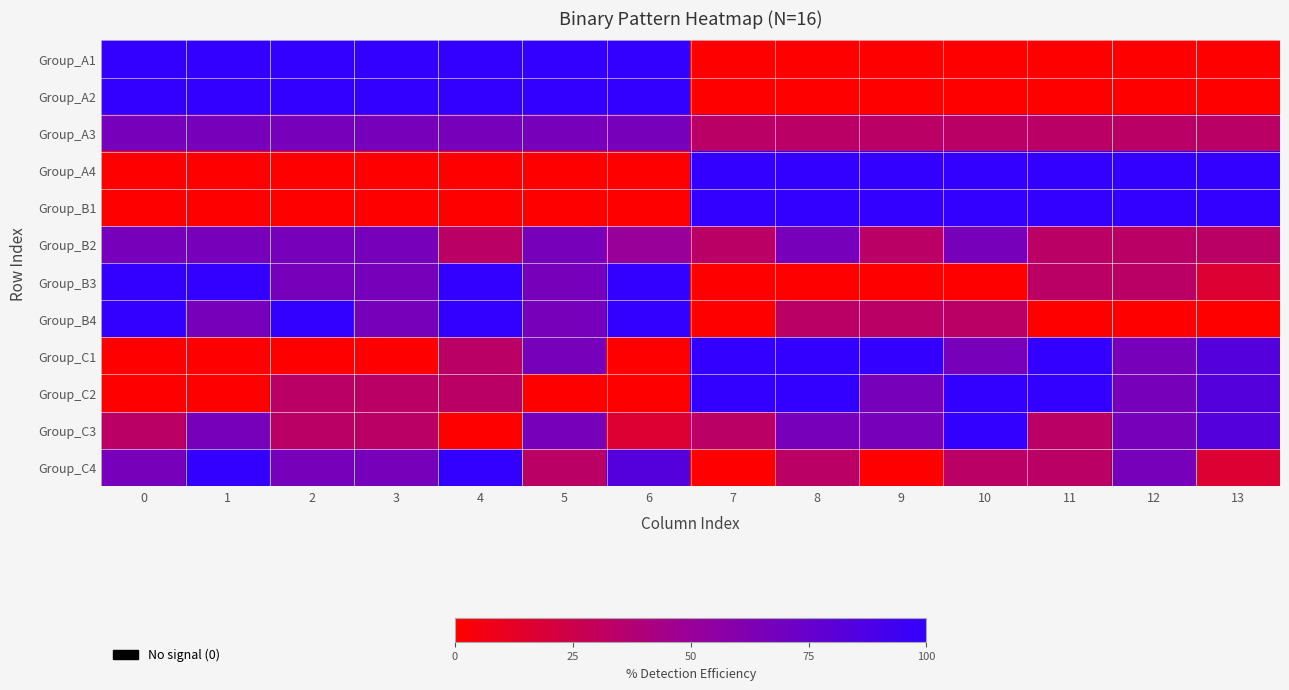

List the series in order of their peak value, highest first.

Group_A1, Group_A2, Group_A4, Group_B1, Group_B3, Group_B4, Group_C1, Group_C2, Group_C3, Group_C4, Group_A3, Group_B2